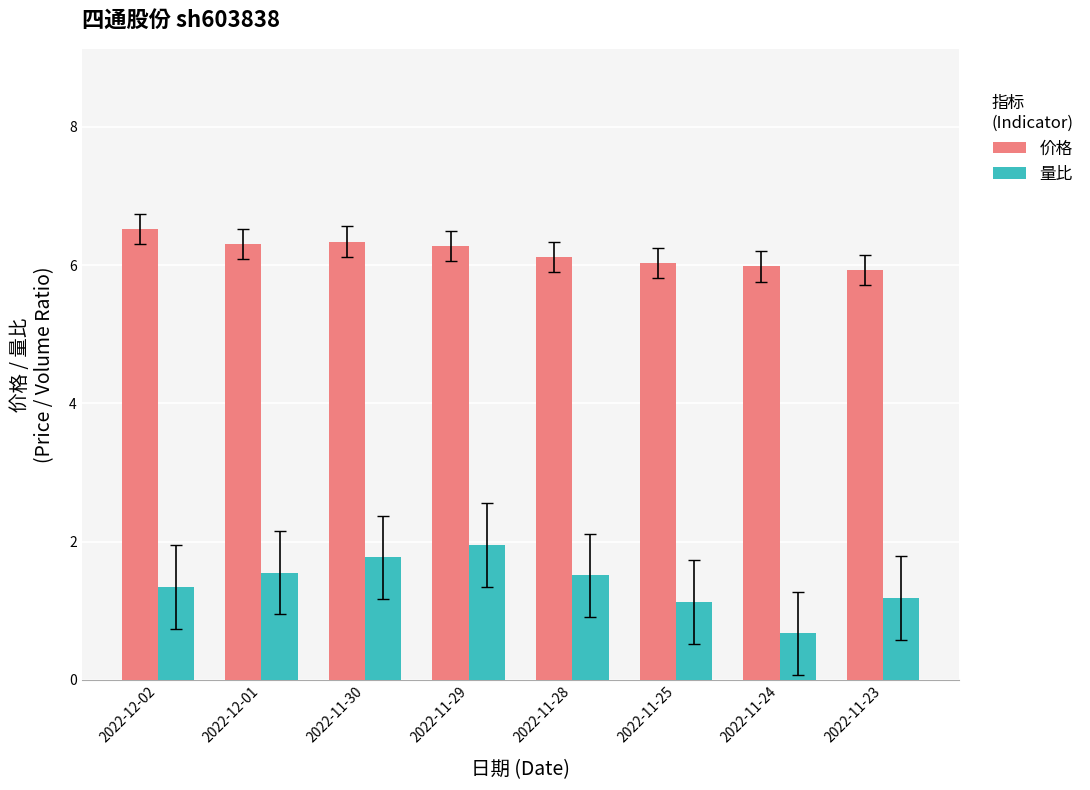

What is the label of the 8th bar from the right?

2022-12-02